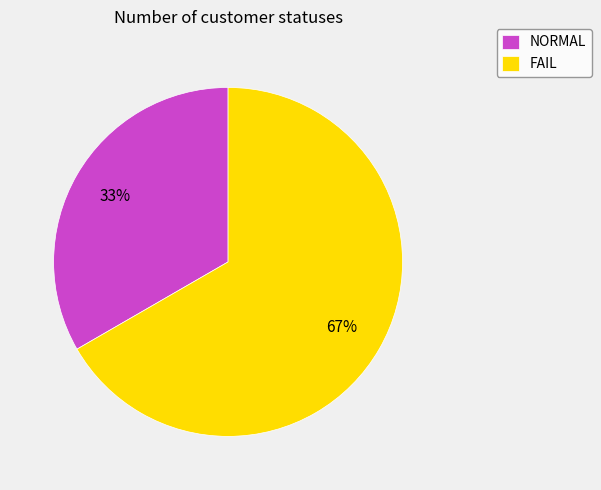

To the nearest percent, what percentage of the pie is NORMAL?

33%